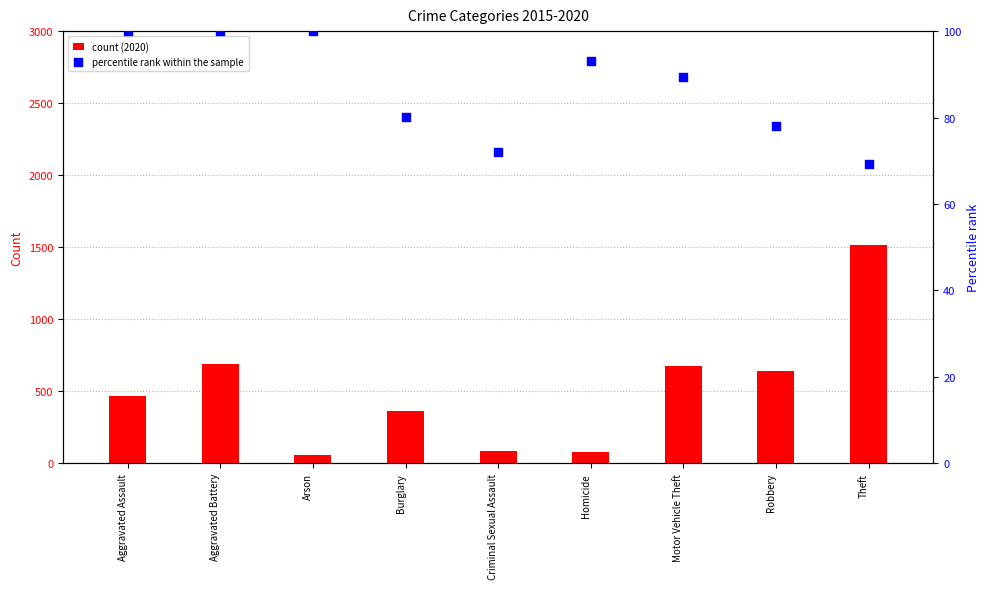

At which category is the sum across all series the highest?

Theft